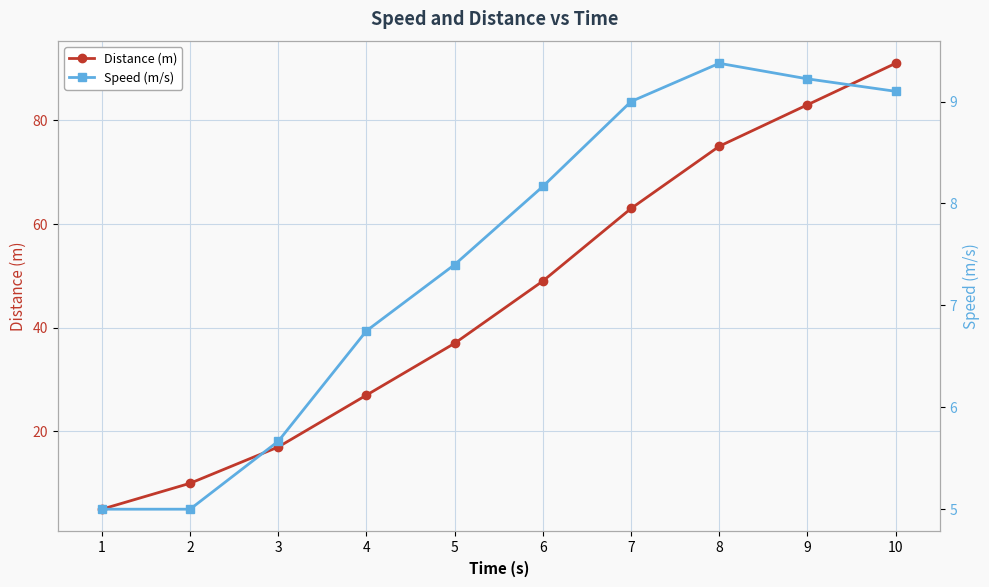

Rank the series at 8 from lowest to highest value.

Speed (m/s), Distance (m)